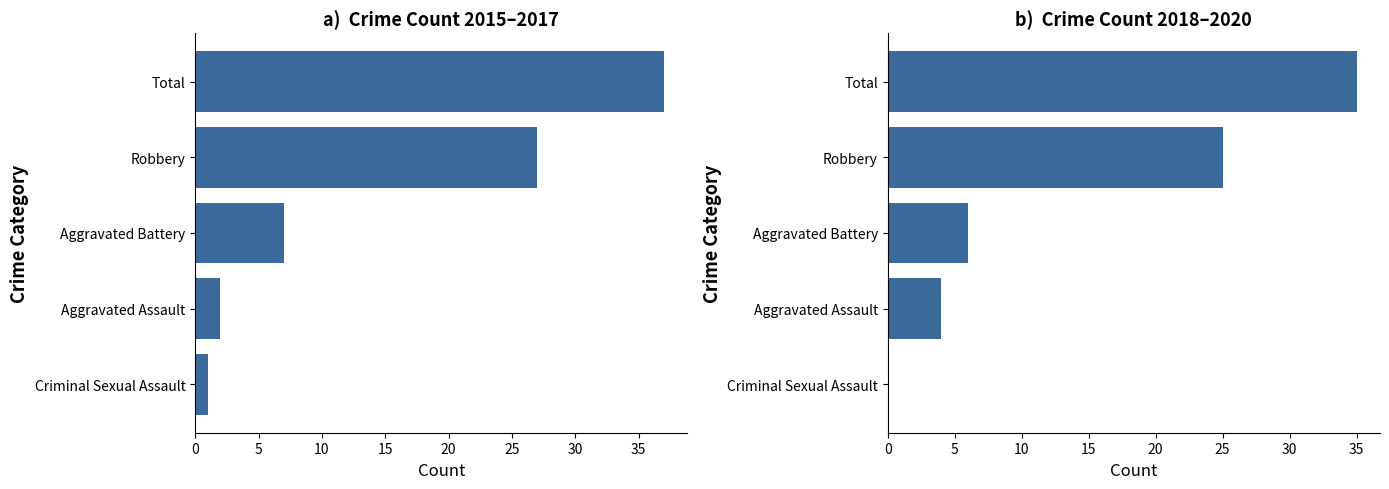

Reading left to right, extract all data points from this chart.

2015-2017 Total: 1	2	7	27	37
2018-2020 Total: 0	4	6	25	35